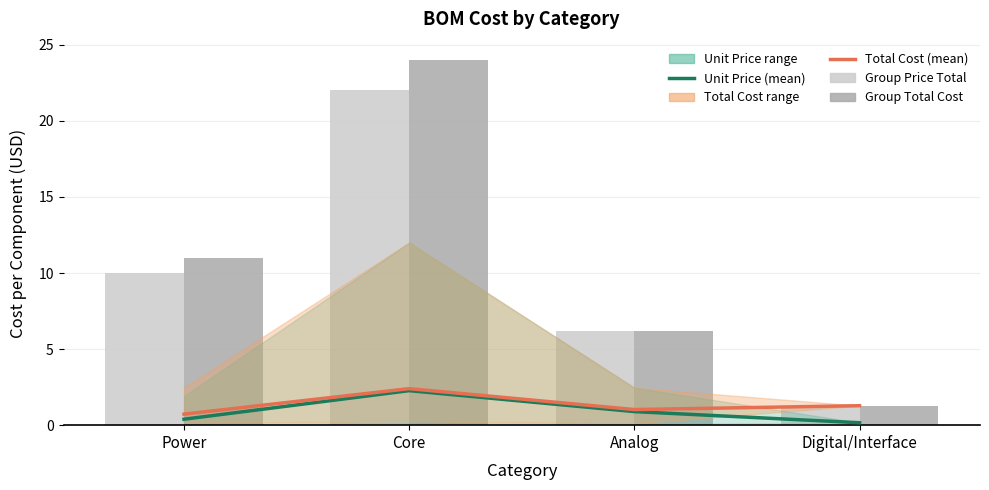

Reading left to right, transcribe all the data shown in this chart.

Unit Price (mean): 0.4	2.3	0.9	0.2
Total Cost (mean): 0.7	2.4	1.0	1.3
Group Price Total: 10.0	22.0	6.2	1.3
Group Total Cost: 11.0	24.0	6.2	1.3